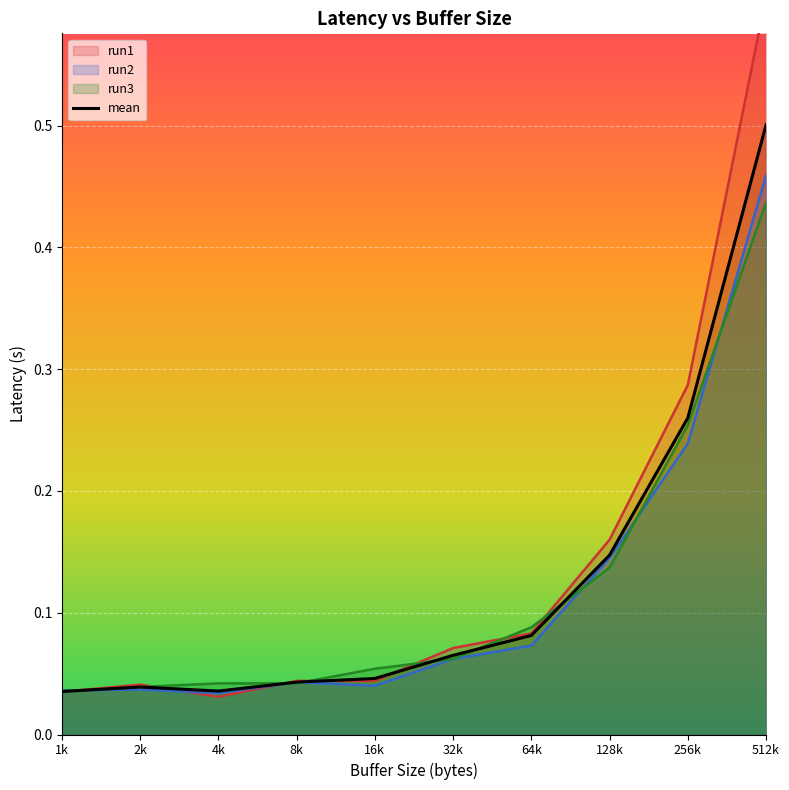

At which label is the value closest to 0?

1k